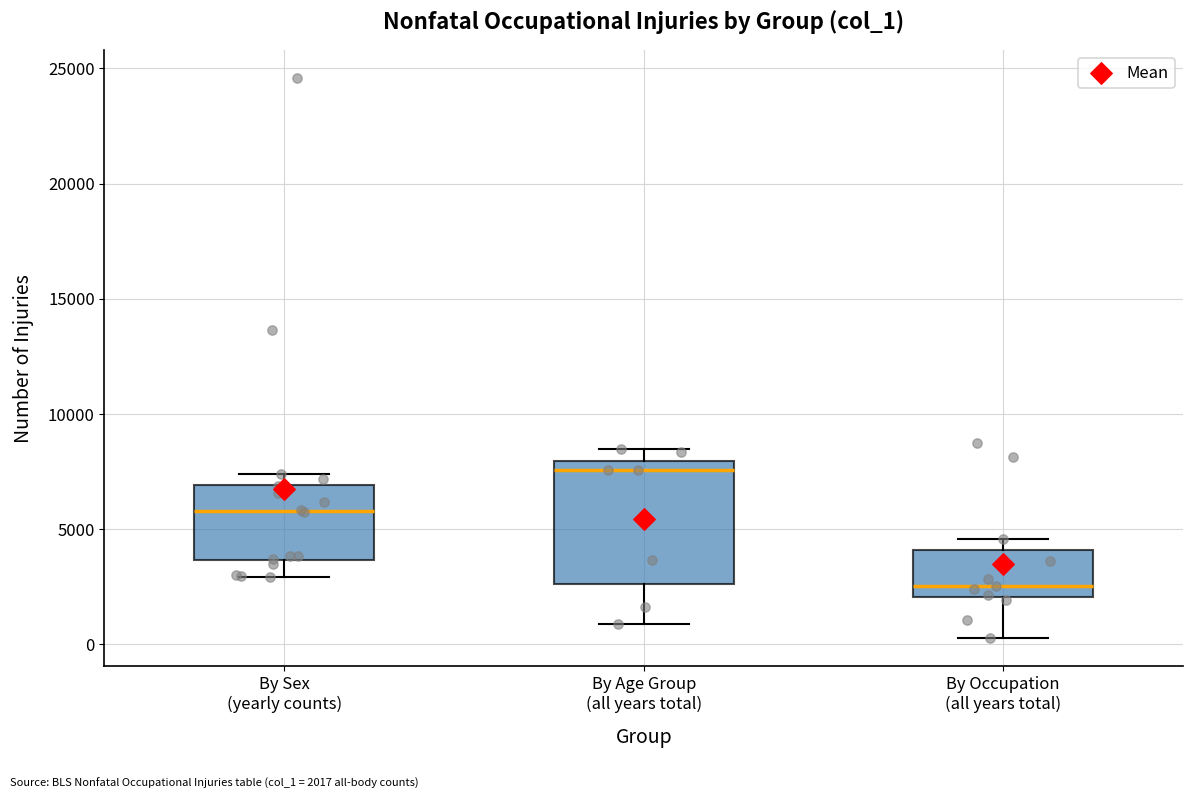

Which box is the tallest, from its lower edge to its upper edge?

By Age Group (all years total)